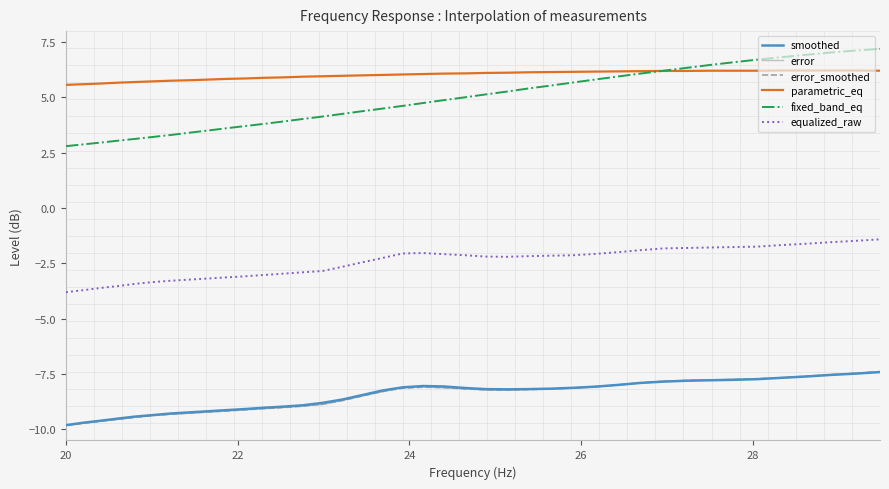

Which series has the largest range (max minus min)?

fixed_band_eq